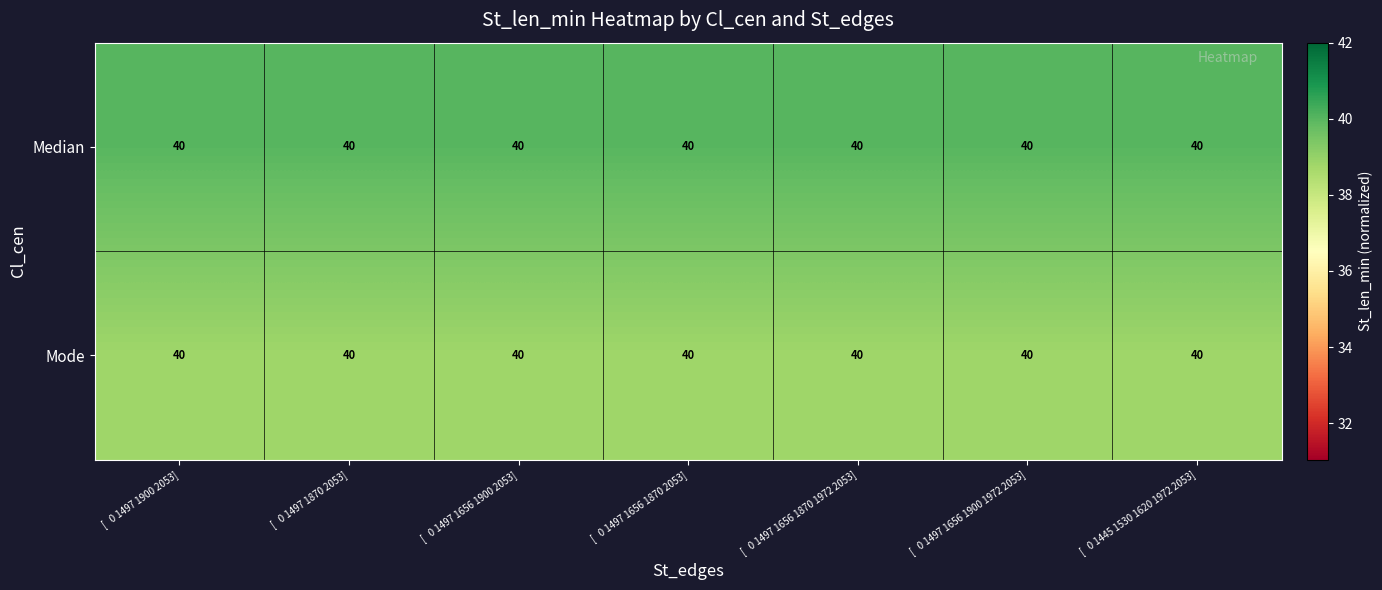

The Mode series shows 38.8 at [ 0 1497 1656 1900 1972 2053]. True or false?

True